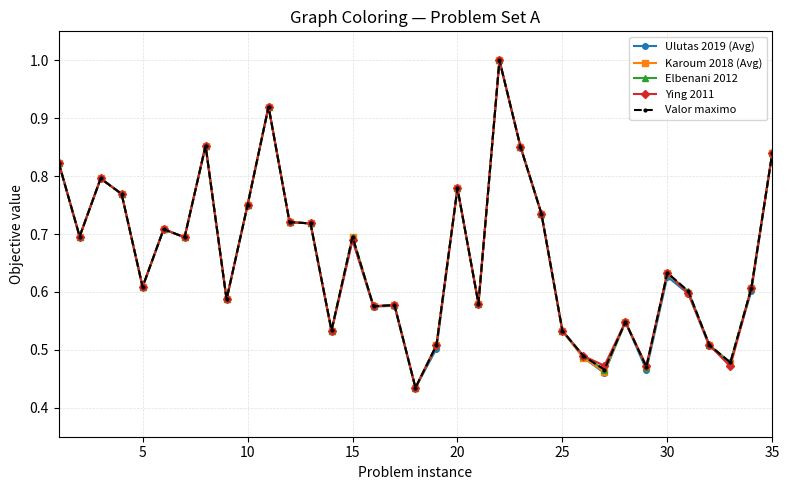

What is the highest value of the Ying 2011 series?

1.0